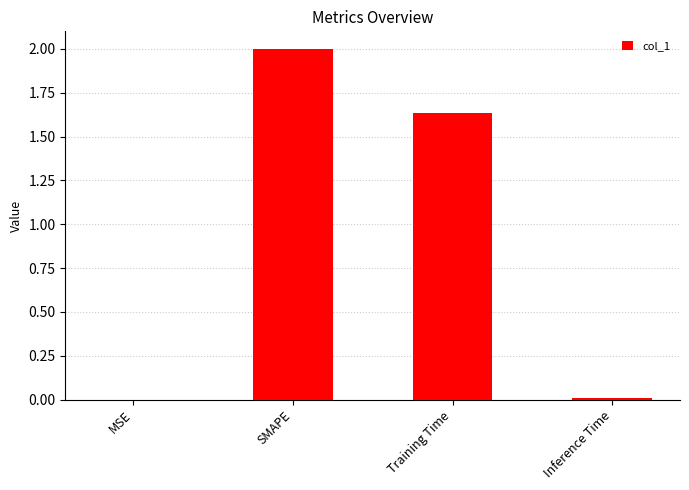

What is the sum of all values?

3.6